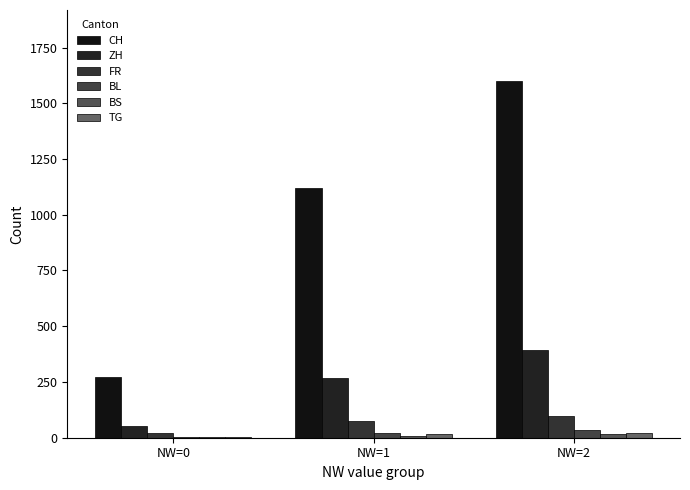

At which label is TG closest to 12?

NW=1